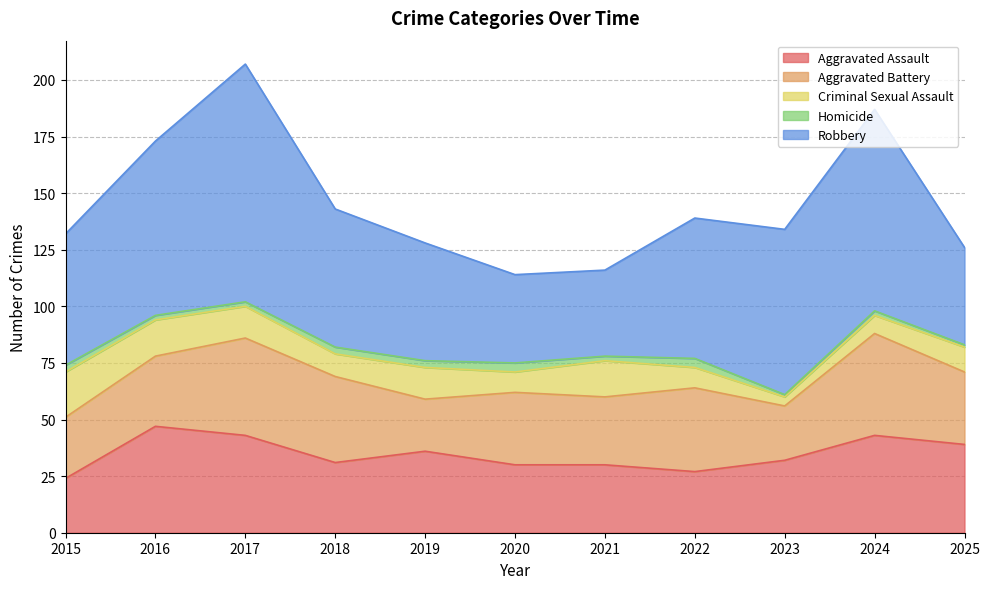

Reading left to right, list all the values displayed in this chart.

Aggravated Assault: 2015=24	2016=47	2017=43	2018=31	2019=36	2020=30	2021=30	2022=27	2023=32	2024=43	2025=39
Aggravated Battery: 2015=27	2016=31	2017=43	2018=38	2019=23	2020=32	2021=30	2022=37	2023=24	2024=45	2025=32
Criminal Sexual Assault: 2015=20	2016=16	2017=14	2018=10	2019=14	2020=9	2021=16	2022=9	2023=4	2024=8	2025=11
Homicide: 2015=3	2016=2	2017=2	2018=3	2019=3	2020=4	2021=2	2022=4	2023=1	2024=2	2025=1
Robbery: 2015=58	2016=77	2017=105	2018=61	2019=52	2020=39	2021=38	2022=62	2023=73	2024=89	2025=43